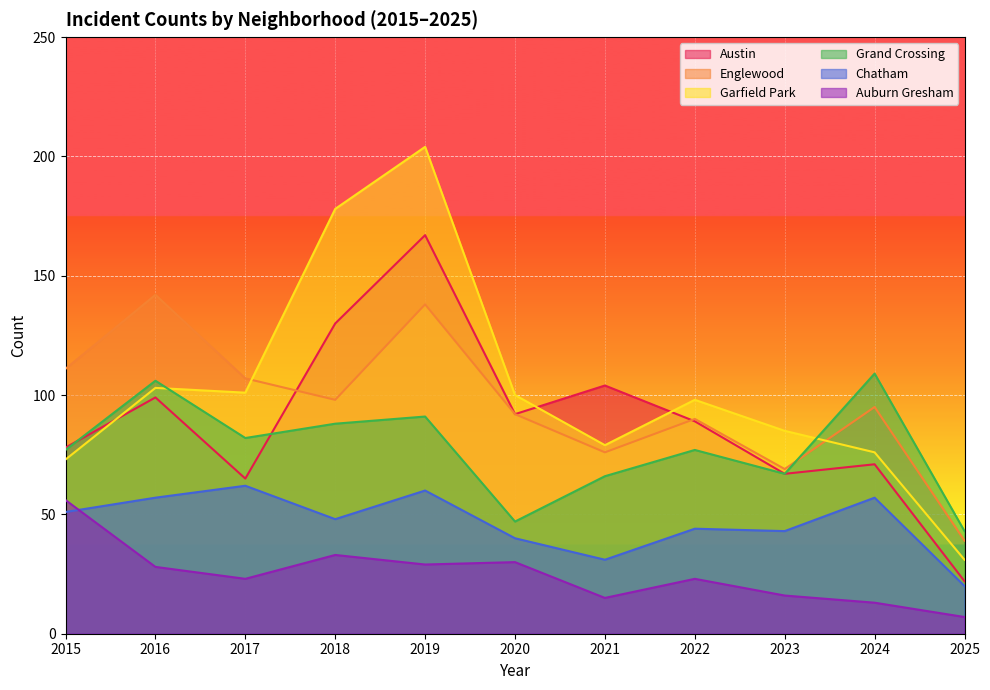

What is the minimum value shown in the chart?

7